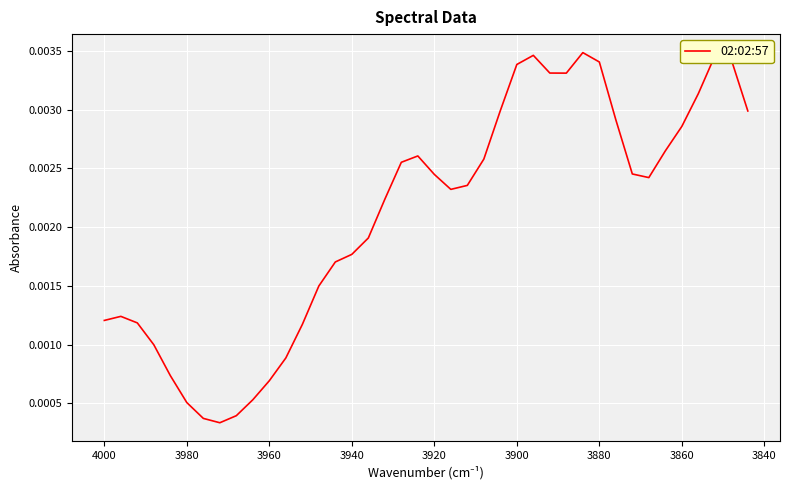

The chart shows a value of 0.0 at 3900. True or false?

False